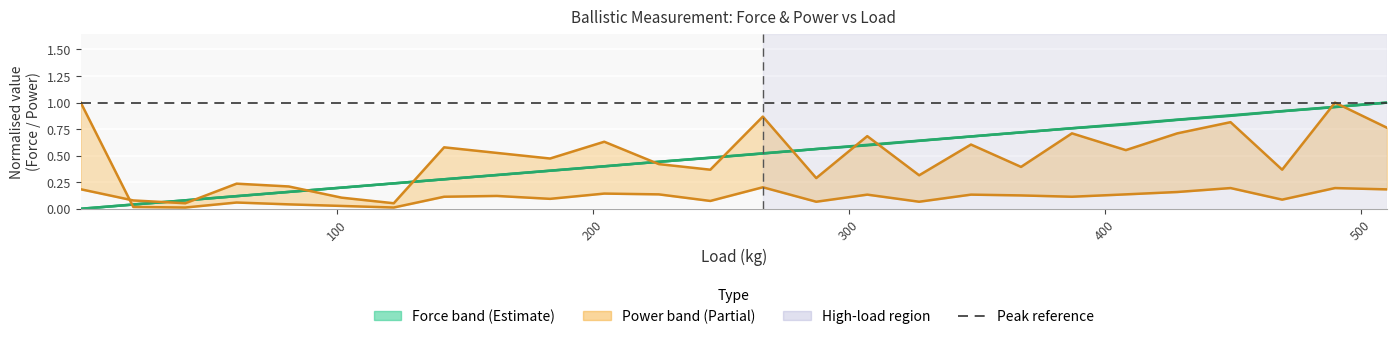

Is it true that Mean_Power equals 0.3 at 510.288?

False